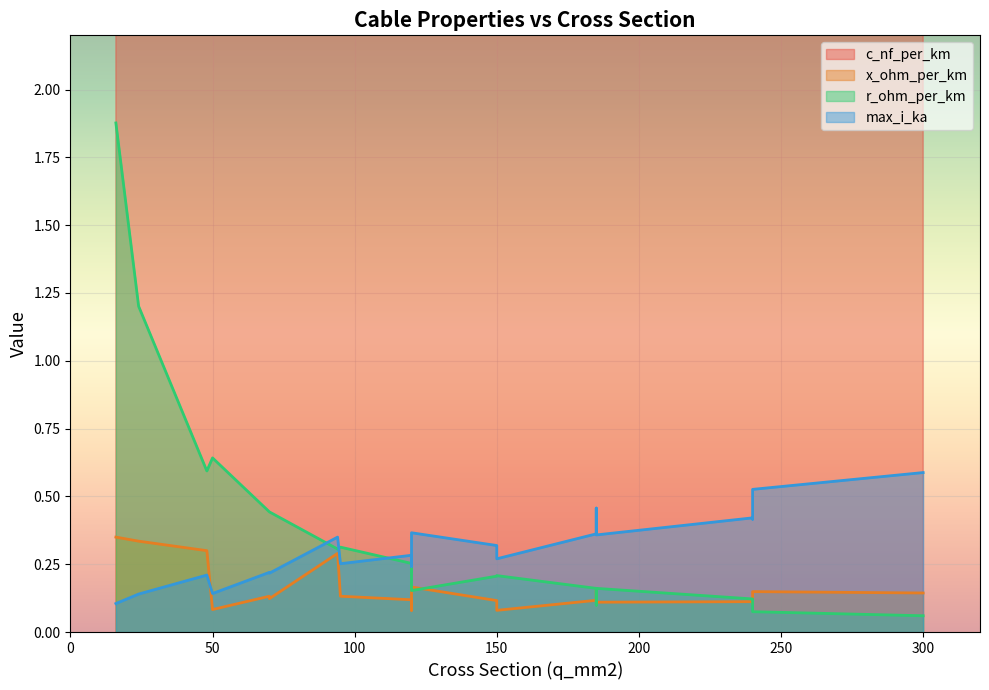

What is the value of the x_ohm_per_km point at the 17th from the left?

0.1